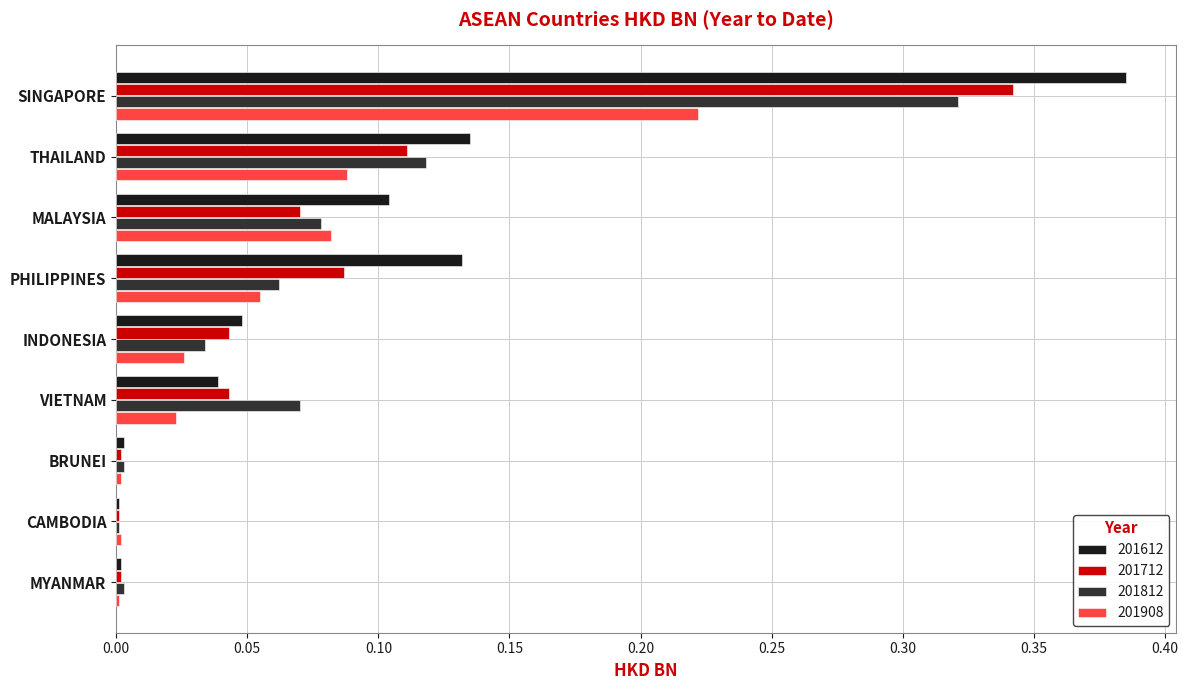

The 201712 series shows 0.0 at PHILIPPINES. True or false?

False